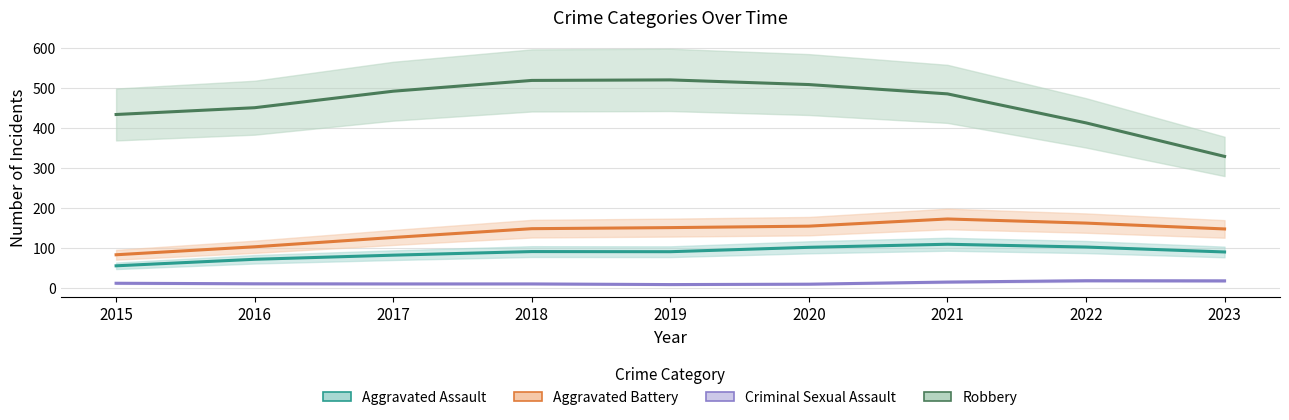

Rank the categories by Aggravated Assault value from highest to lowest.

2021, 2022, 2020, 2018, 2019, 2023, 2017, 2016, 2015